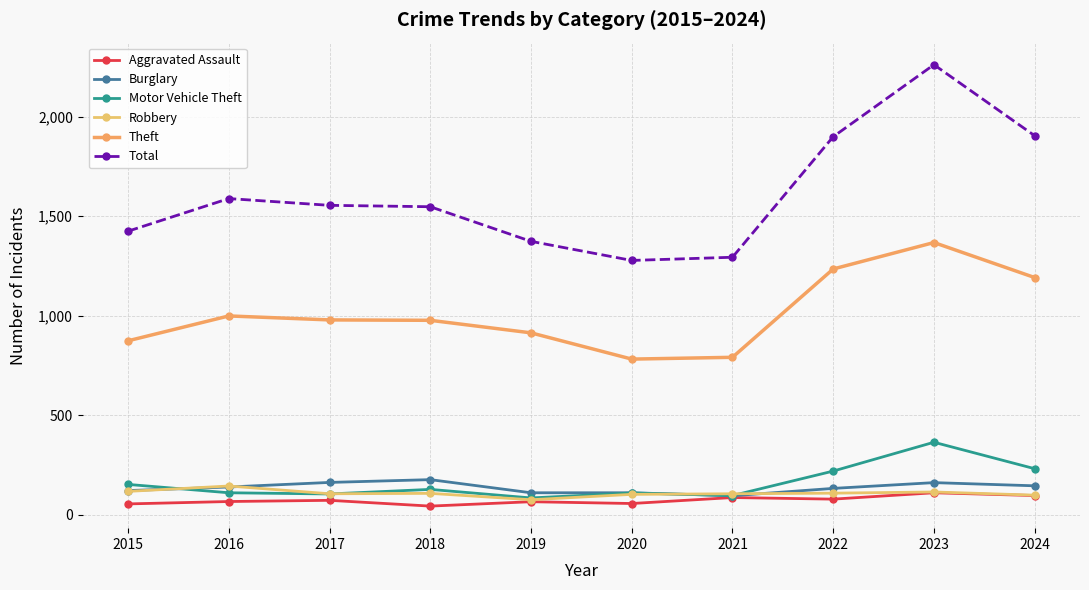

At which category does Robbery reach its first local valley?

2017